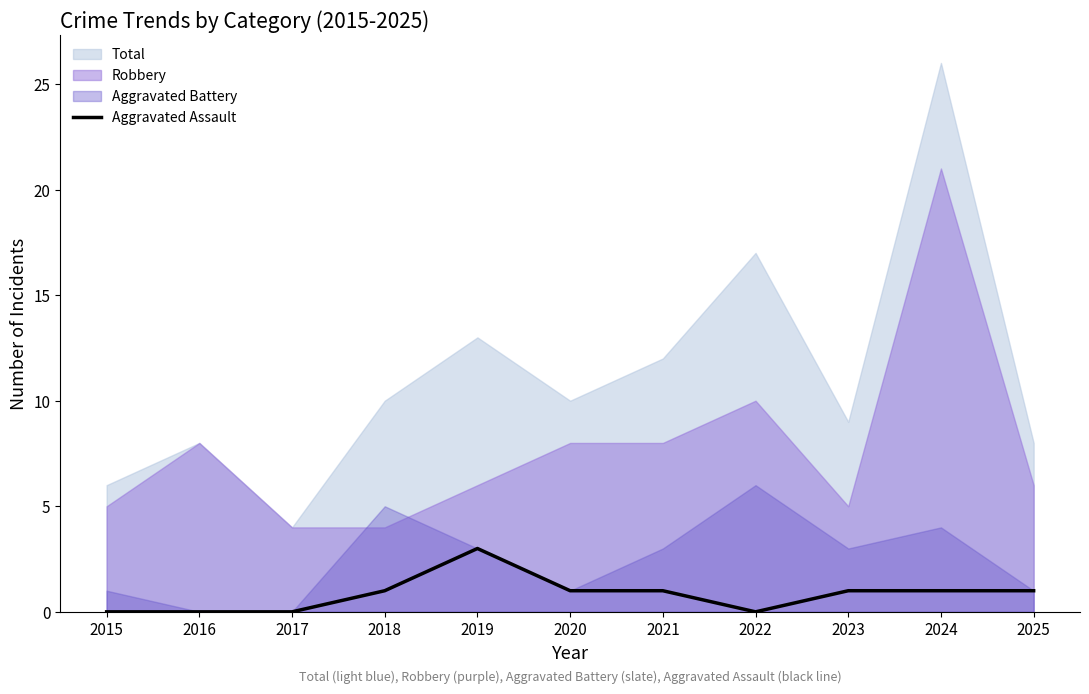

Which label corresponds to the largest value in the chart?

2019